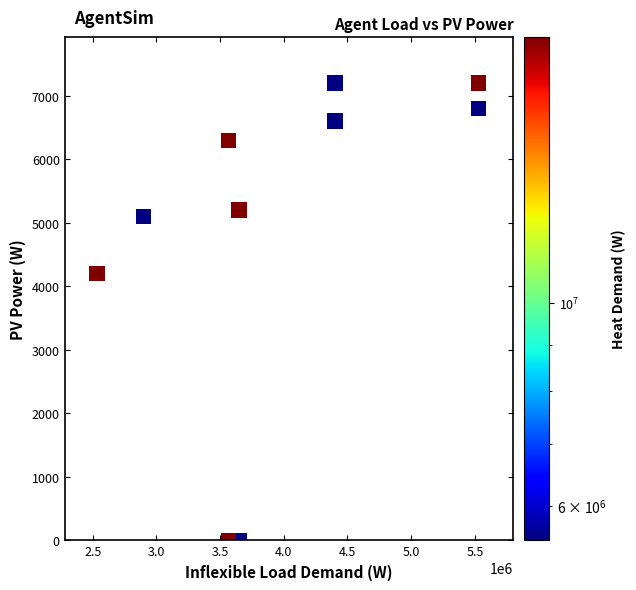

What is the range of Y values (max minus min)?

7200